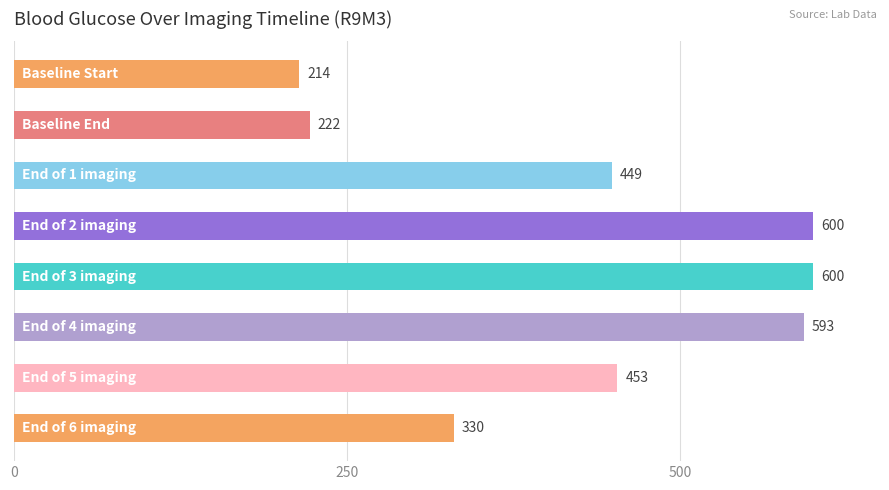

What is the minimum value shown in the chart?

214